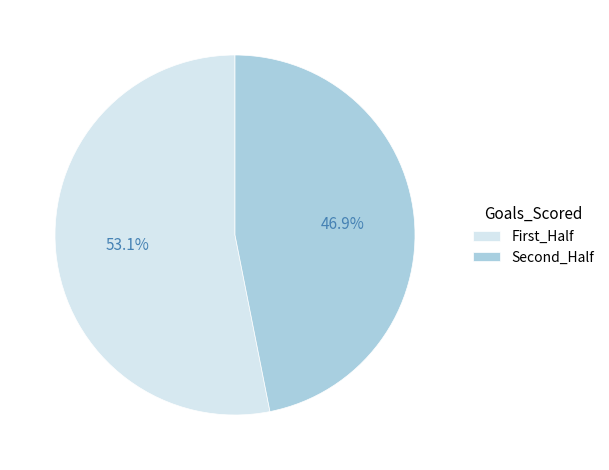

Which category accounts for the majority?

First_Half